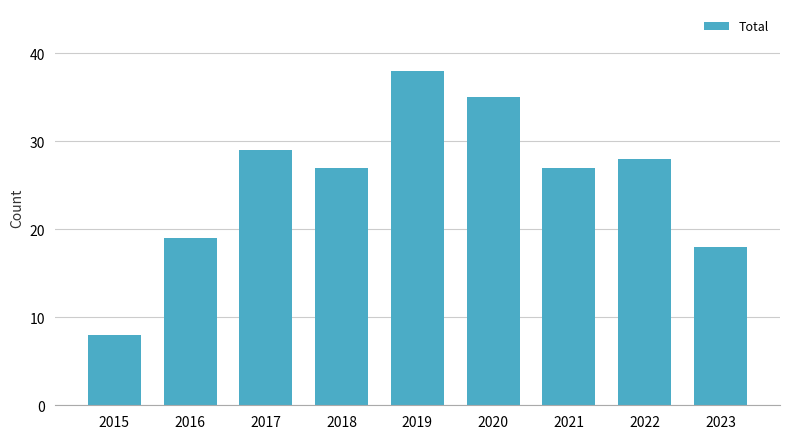

The value at 2021 is 27. True or false?

True